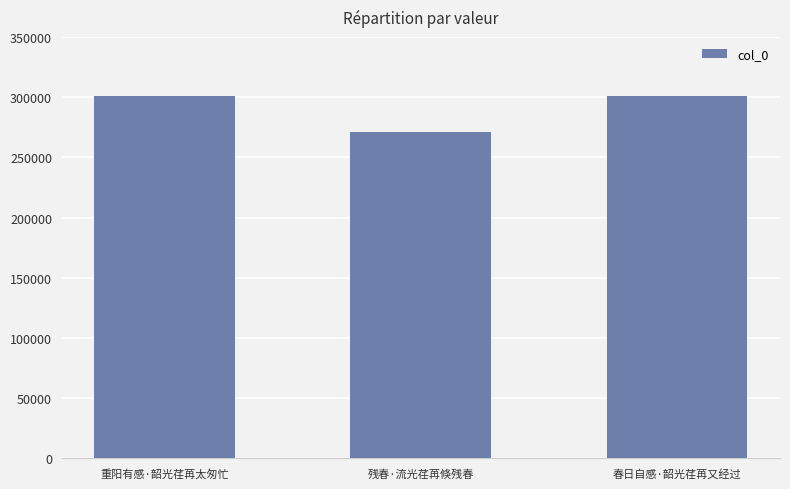

How many values are below 301076?

1